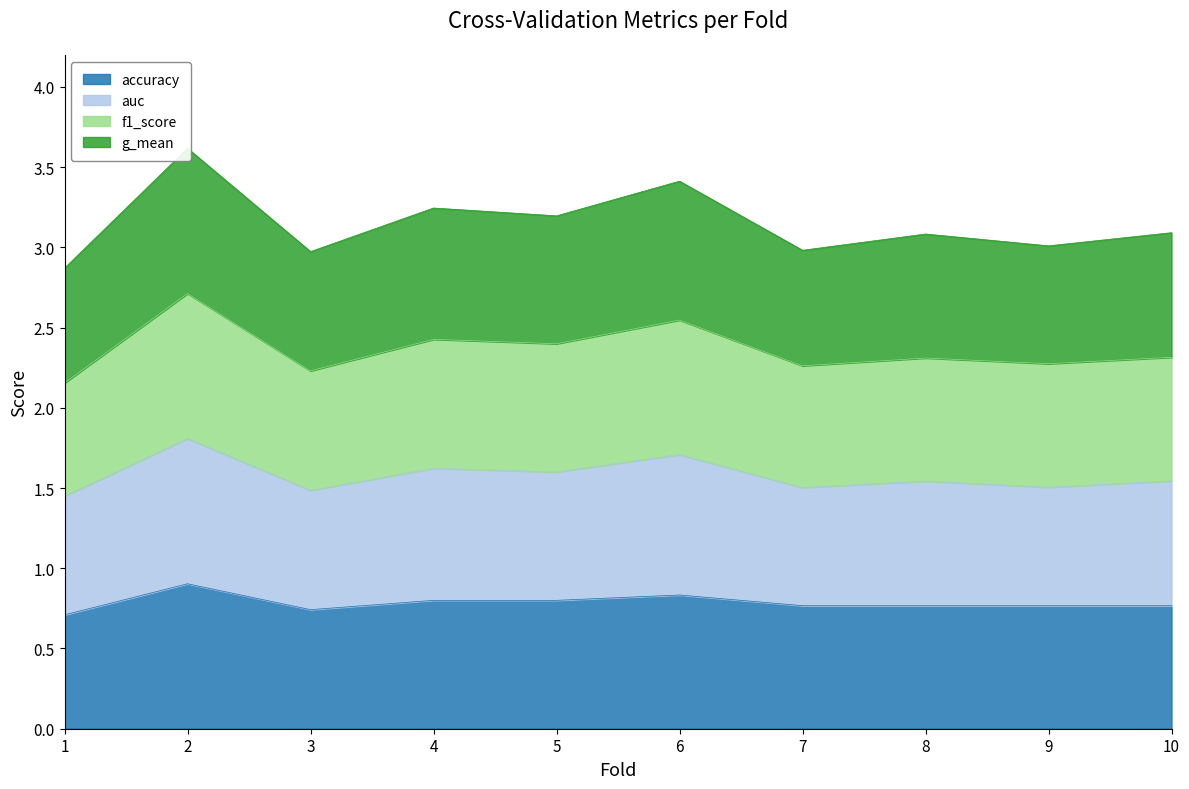

Reading right to left, transcribe all the data shown in this chart.

accuracy: 10=0.8	9=0.8	8=0.8	7=0.8	6=0.8	5=0.8	4=0.8	3=0.7	2=0.9	1=0.7
auc: 10=1.5	9=1.5	8=1.5	7=1.5	6=1.7	5=1.6	4=1.6	3=1.5	2=1.8	1=1.4
f1_score: 10=2.3	9=2.3	8=2.3	7=2.3	6=2.5	5=2.4	4=2.4	3=2.2	2=2.7	1=2.2
g_mean: 10=3.1	9=3.0	8=3.1	7=3.0	6=3.4	5=3.2	4=3.2	3=3.0	2=3.6	1=2.9